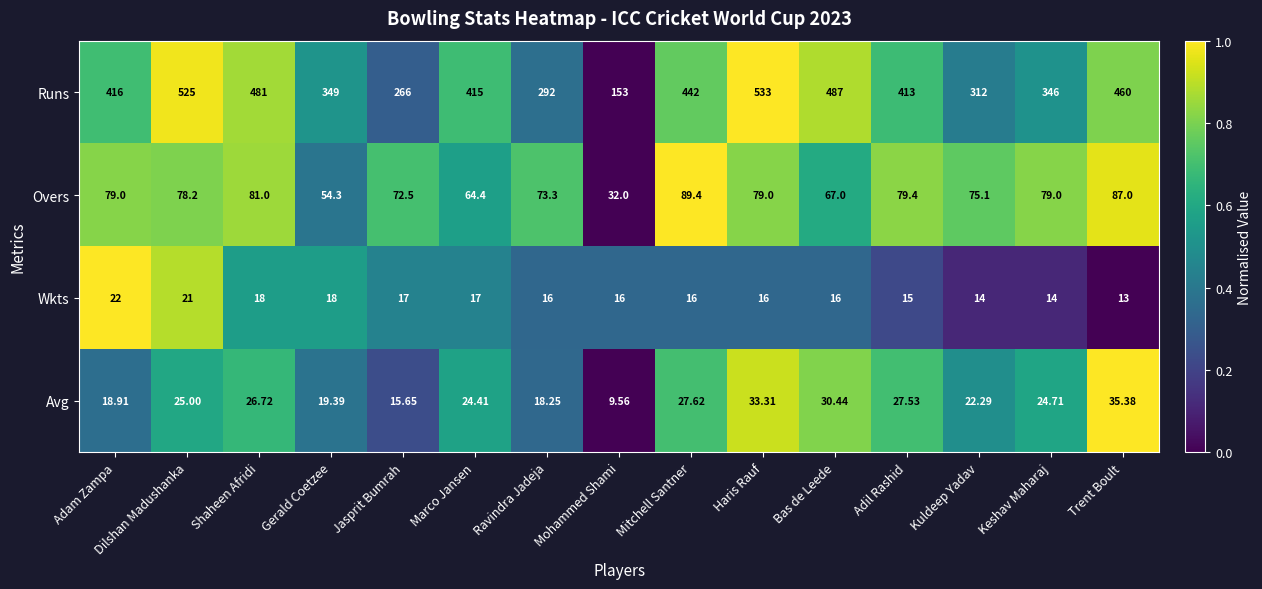

Which series has the widest spread of values?

Runs